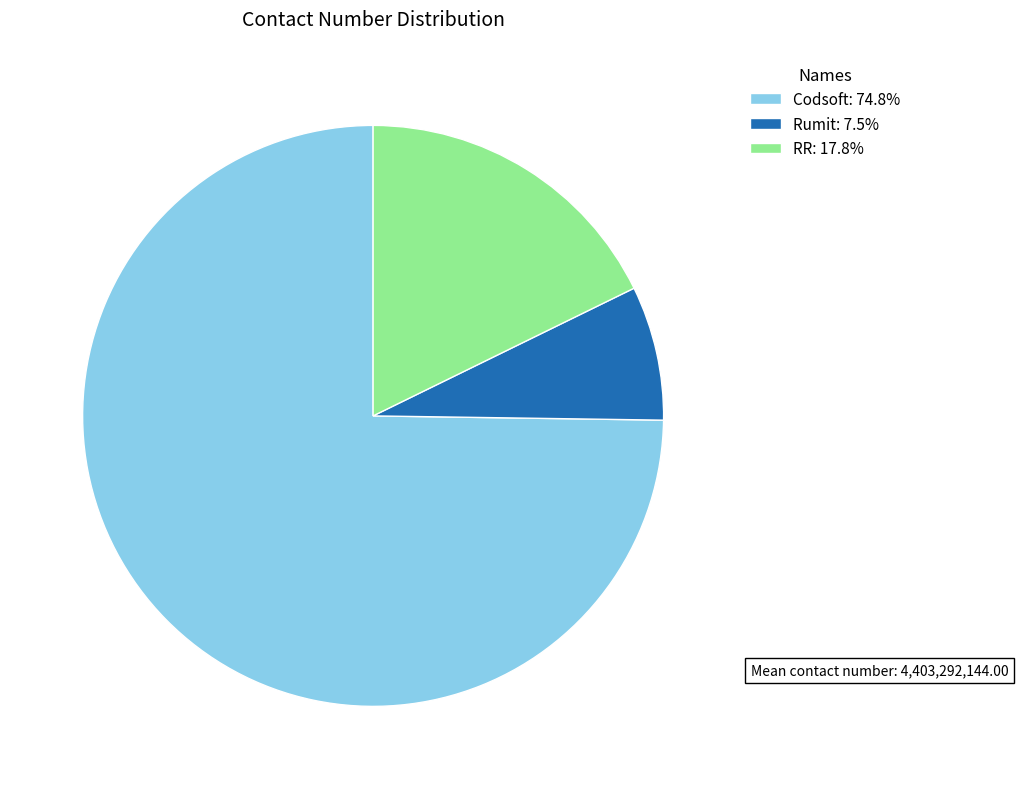

Rank the categories by value from lowest to highest.

Rumit, RR, Codsoft